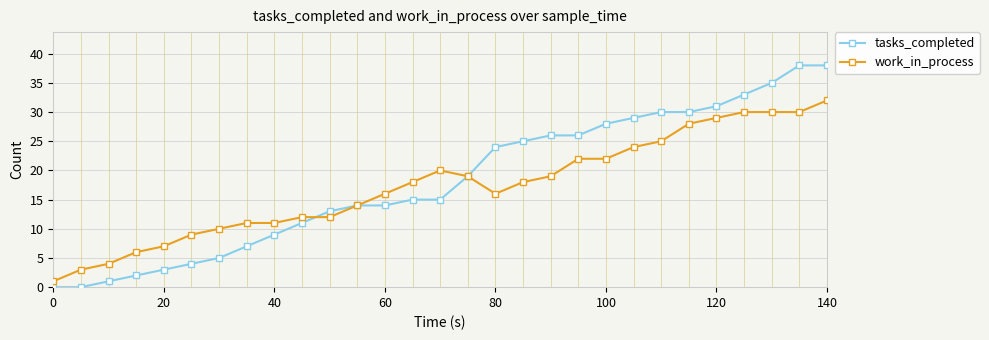

What is the sum of all work_in_process values?

498